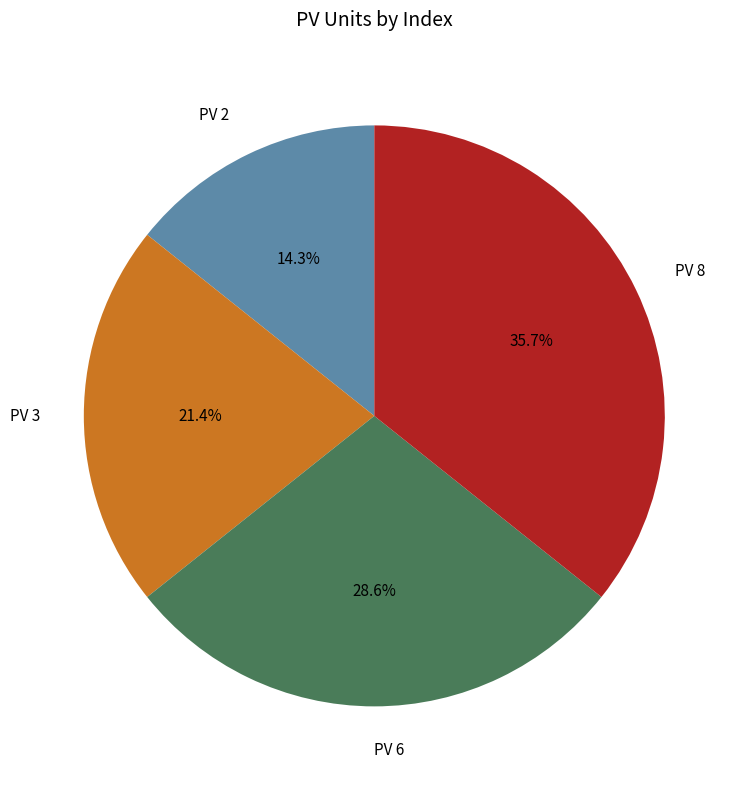

Combined, do PV 2 and PV 6 account for over 50%?

No